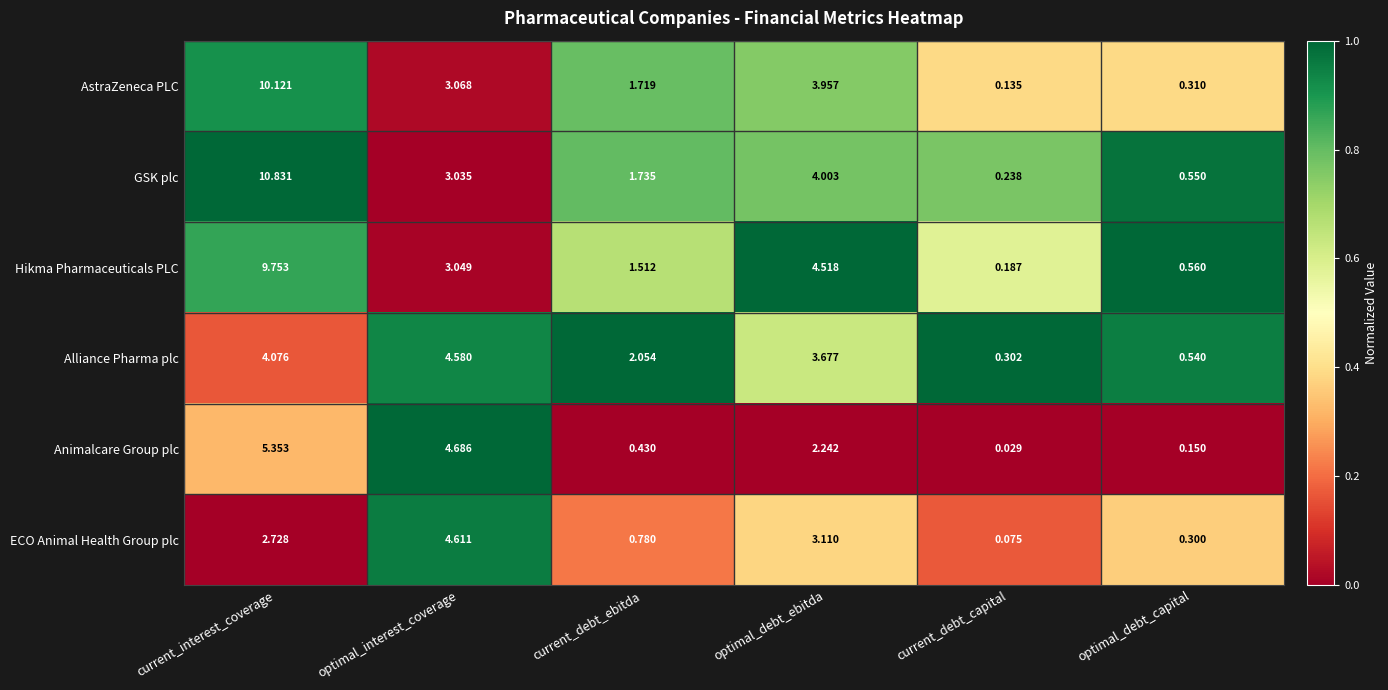

At which category is the sum across all series the highest?

current_interest_coverage